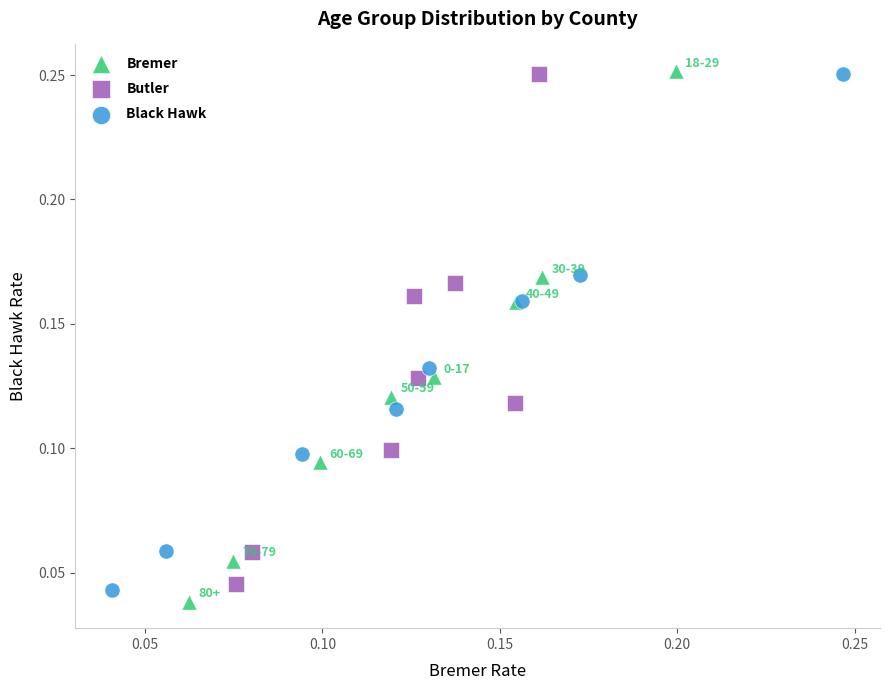

Which series has the widest spread of Y values?

Bremer